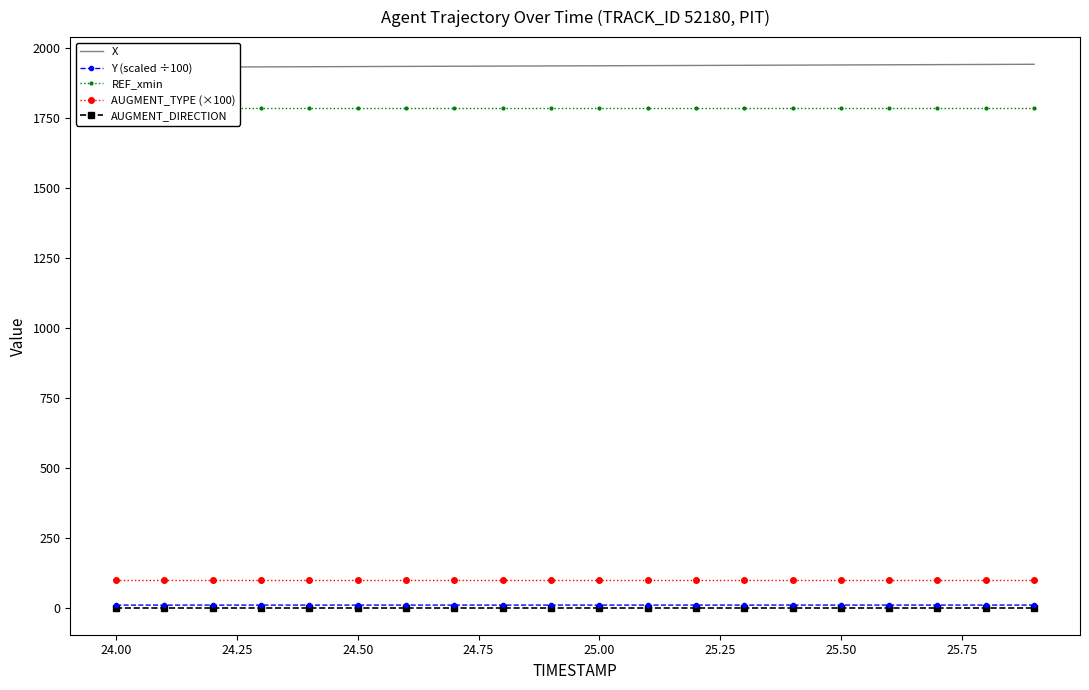

True or false: AUGMENT_TYPE (×100) and REF_xmin intersect in this chart.

False